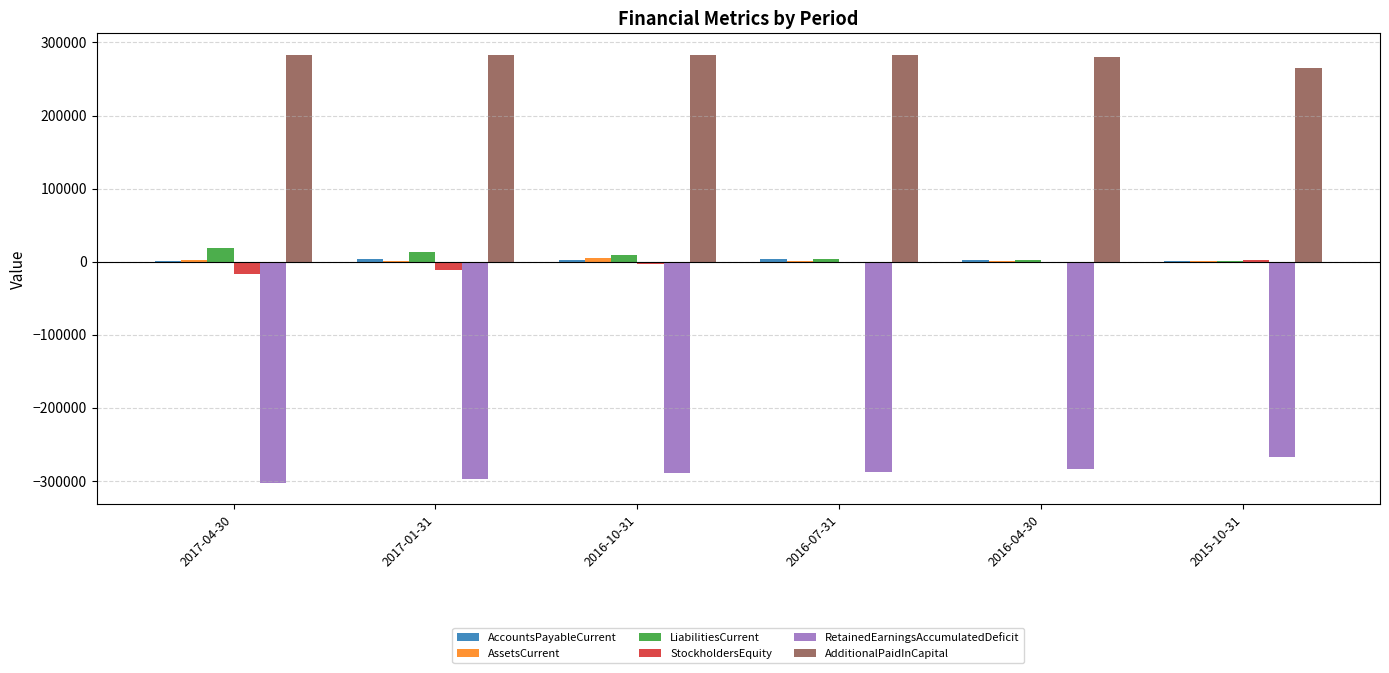

What is the greatest value displayed?

283113